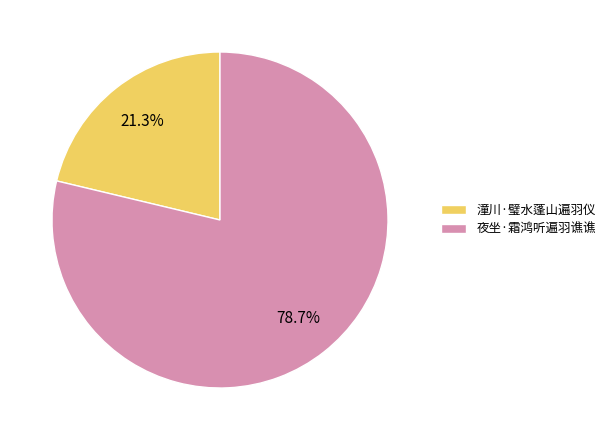

To the nearest percent, what is the average slice percentage?

50%